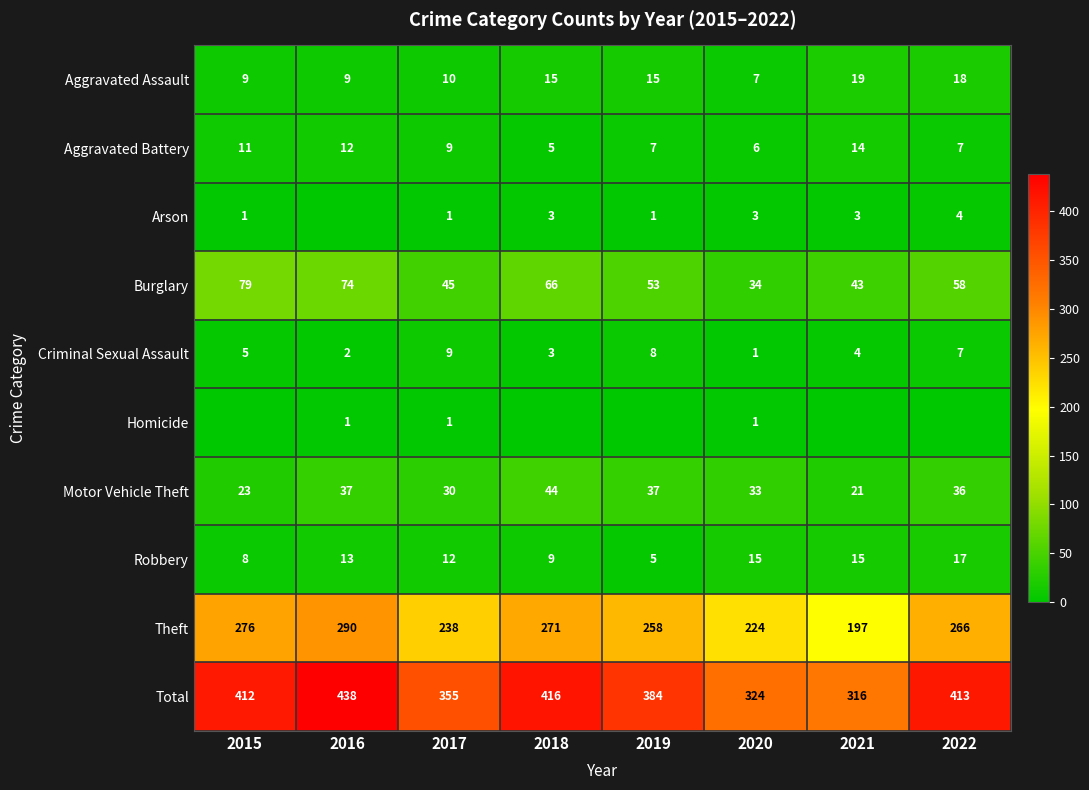

At which label does Motor Vehicle Theft first exceed 36?

2016